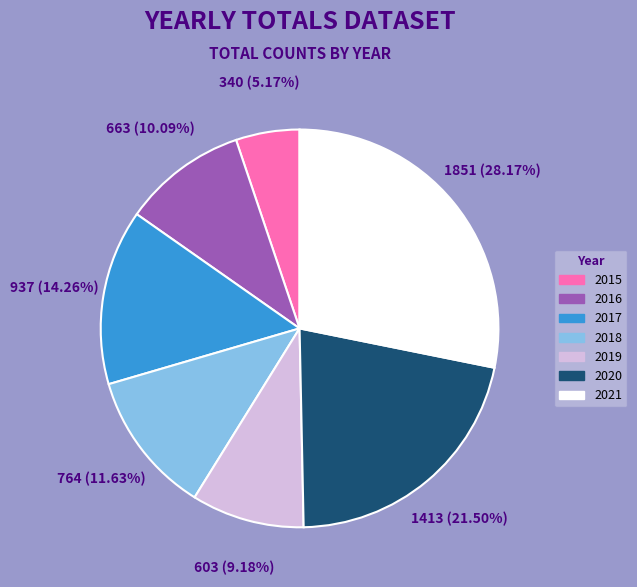

How many slices are in this pie chart?

7